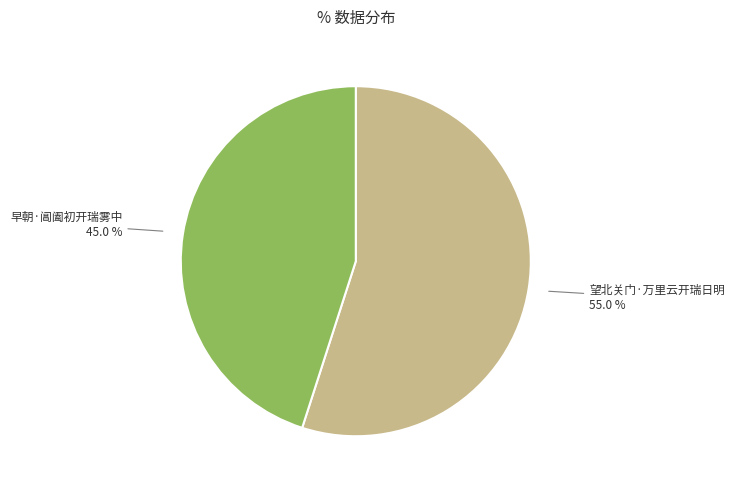

Is there any slice that represents more than half of the pie?

Yes